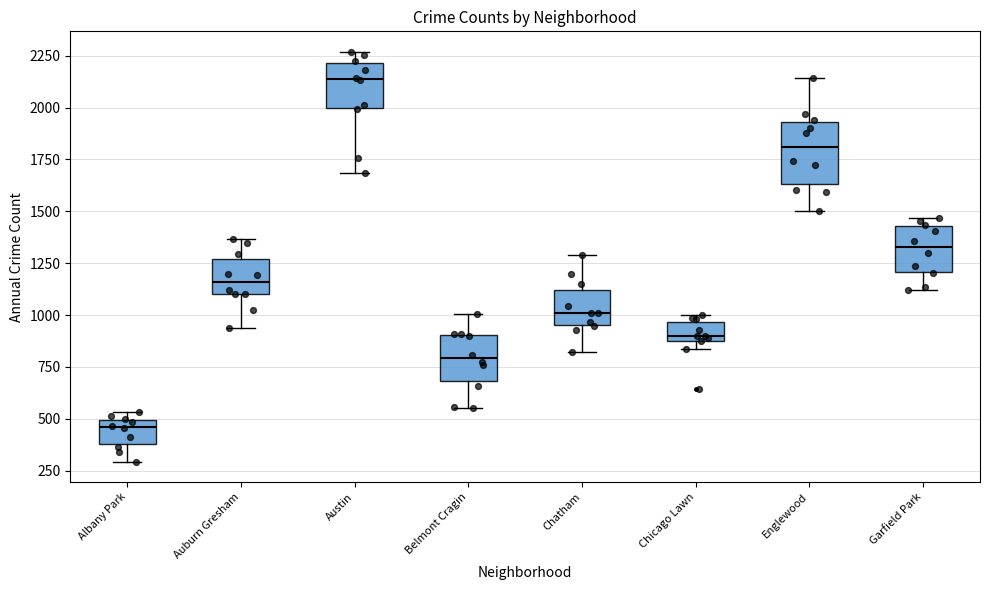

Where does the median line of the box for Austin sit on the y-axis? The values are not printed on the chart, so give them approximately, as read against the axis.

2150